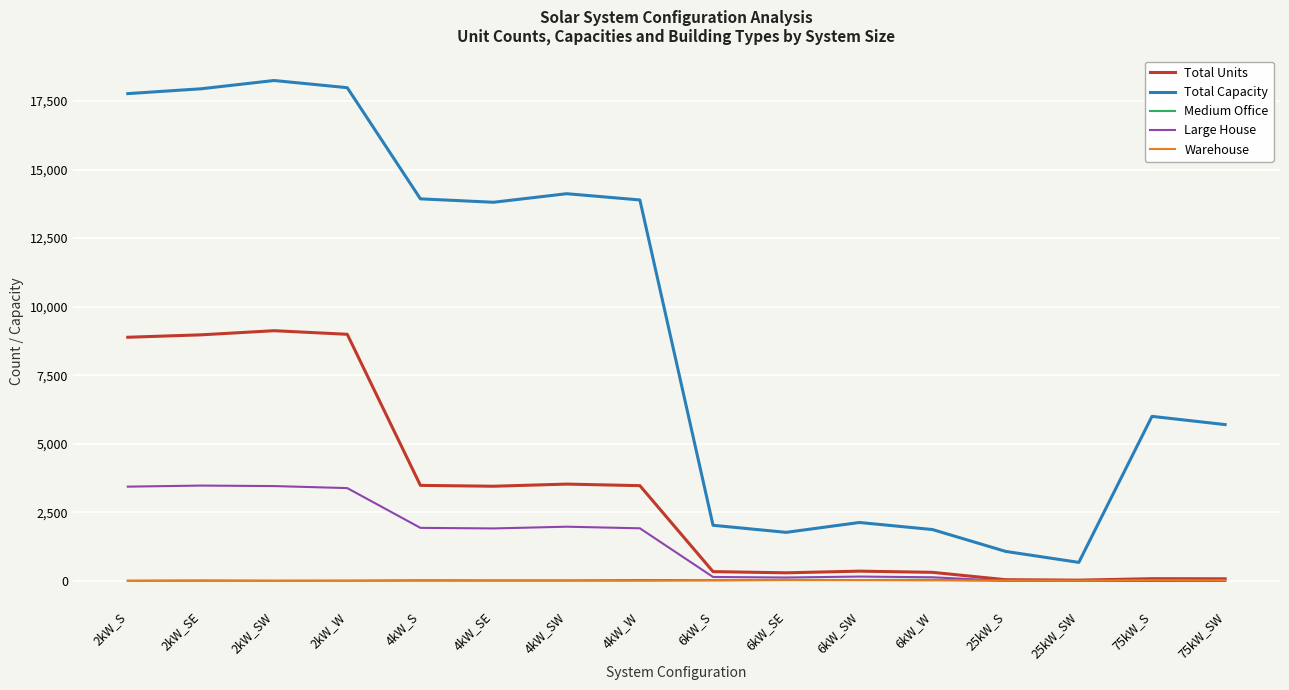

What are all the series names shown in the legend?

Total Units, Total Capacity, Medium Office, Large House, Warehouse